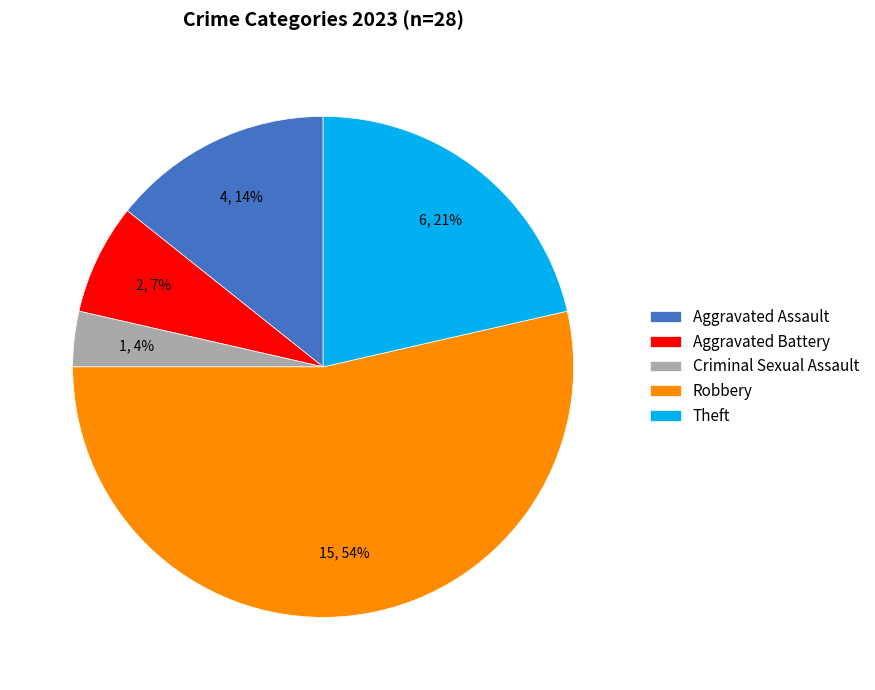

What percentage is the Aggravated Assault slice, to the nearest percent?

14%